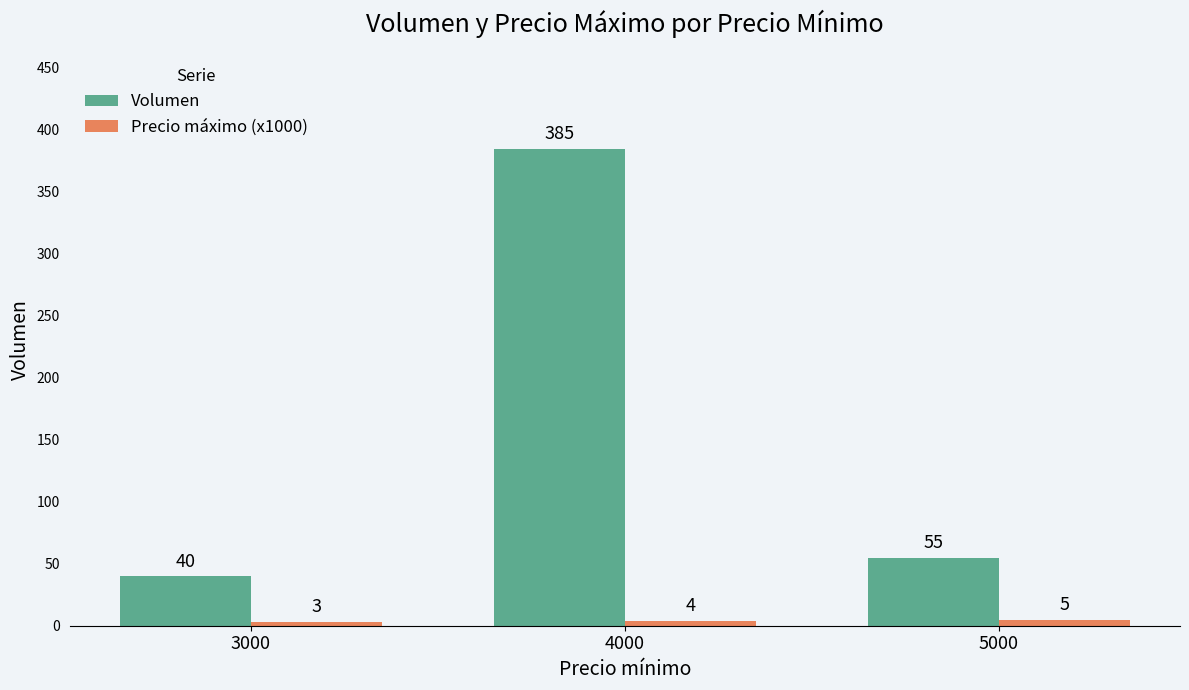

What is the value of the Precio máximo (x1000) bar at the 2nd from the left?

4